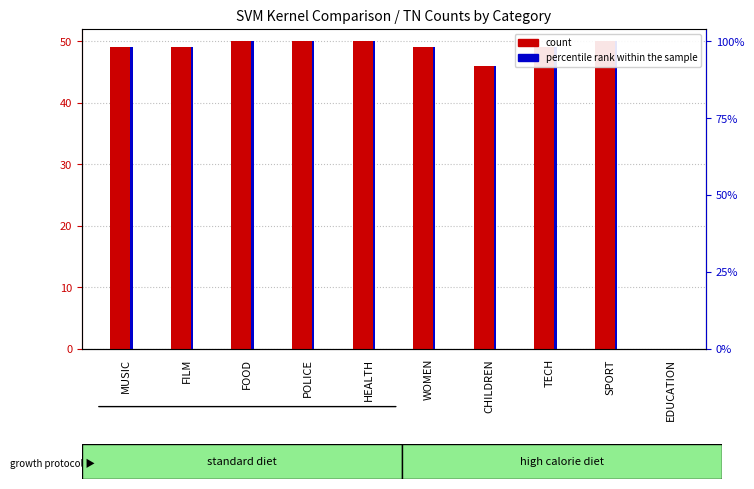

Is the value of count at HEALTH greater than the value of percentile rank within the sample at SPORT?

No